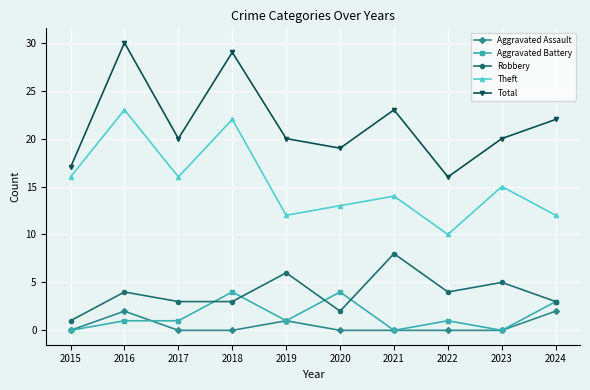

Reading right to left, what are all the values shown in this chart?

Aggravated Assault: 2	0	0	0	0	1	0	0	2	0
Aggravated Battery: 3	0	1	0	4	1	4	1	1	0
Robbery: 3	5	4	8	2	6	3	3	4	1
Theft: 12	15	10	14	13	12	22	16	23	16
Total: 22	20	16	23	19	20	29	20	30	17